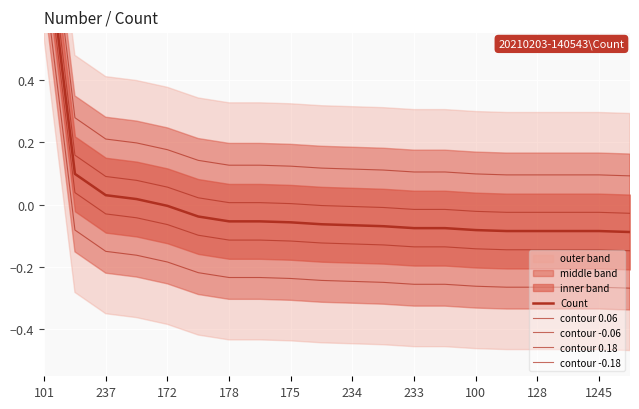

What position from the left is 100?

8